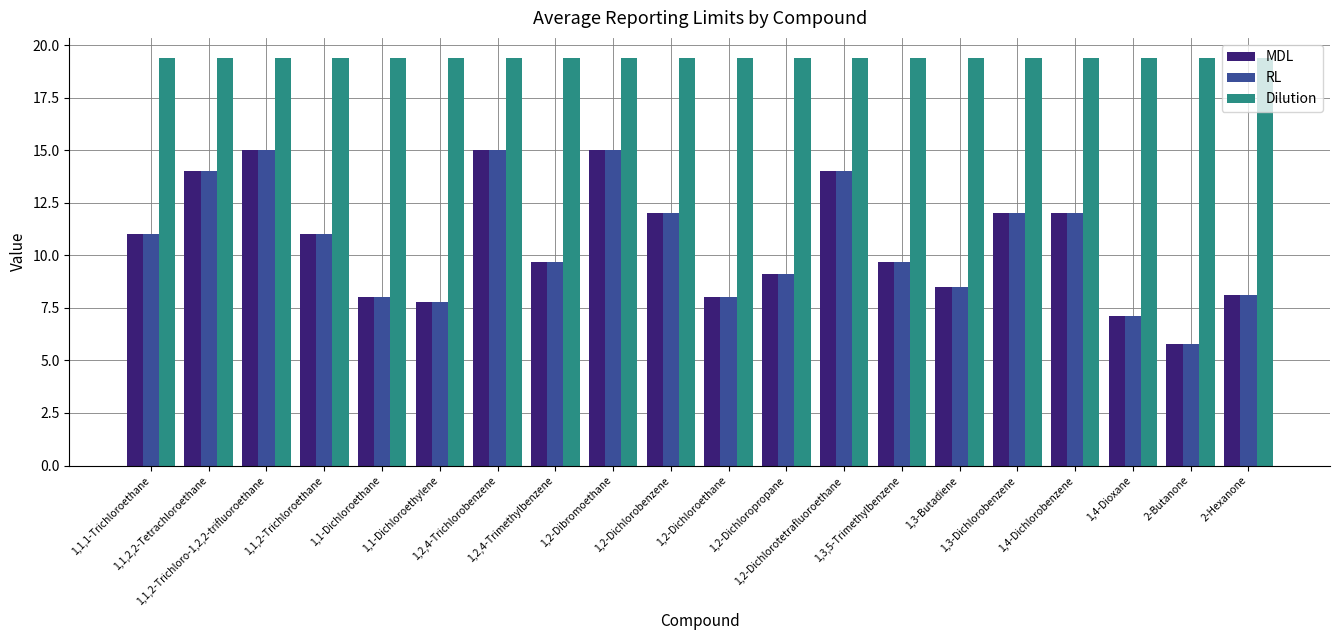

Reading right to left, what are all the values shown in this chart?

MDL: 8.1	5.8	7.1	12.0	12.0	8.5	9.7	14.0	9.1	8.0	12.0	15.0	9.7	15.0	7.8	8.0	11.0	15.0	14.0	11.0
RL: 8.1	5.8	7.1	12.0	12.0	8.5	9.7	14.0	9.1	8.0	12.0	15.0	9.7	15.0	7.8	8.0	11.0	15.0	14.0	11.0
Dilution: 19.4	19.4	19.4	19.4	19.4	19.4	19.4	19.4	19.4	19.4	19.4	19.4	19.4	19.4	19.4	19.4	19.4	19.4	19.4	19.4